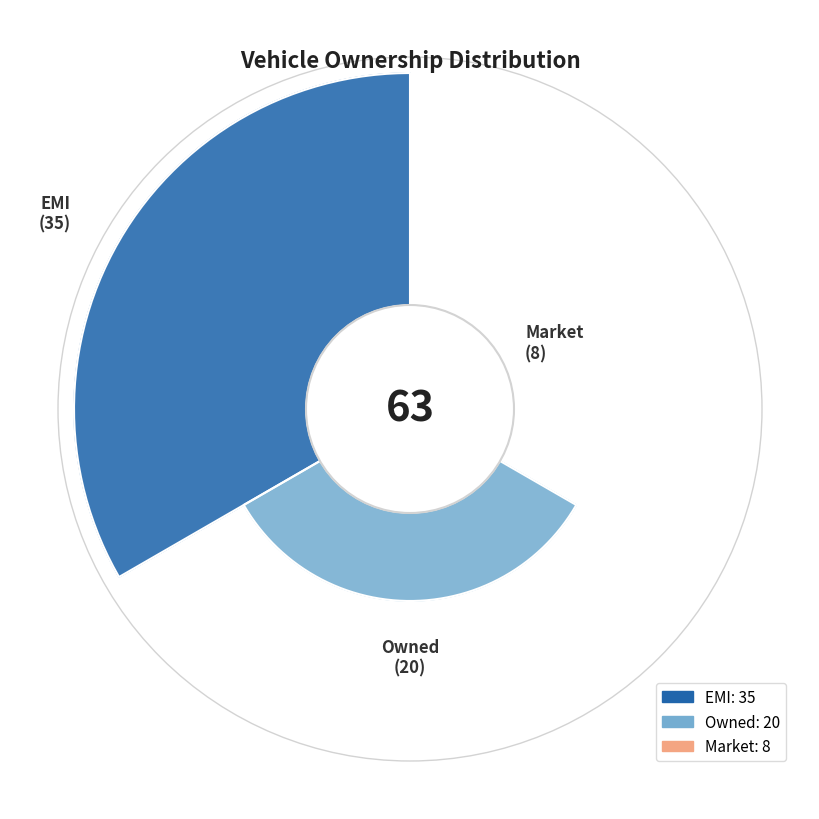

To the nearest percent, what is the difference between the EMI and Market slice percentages?

43%